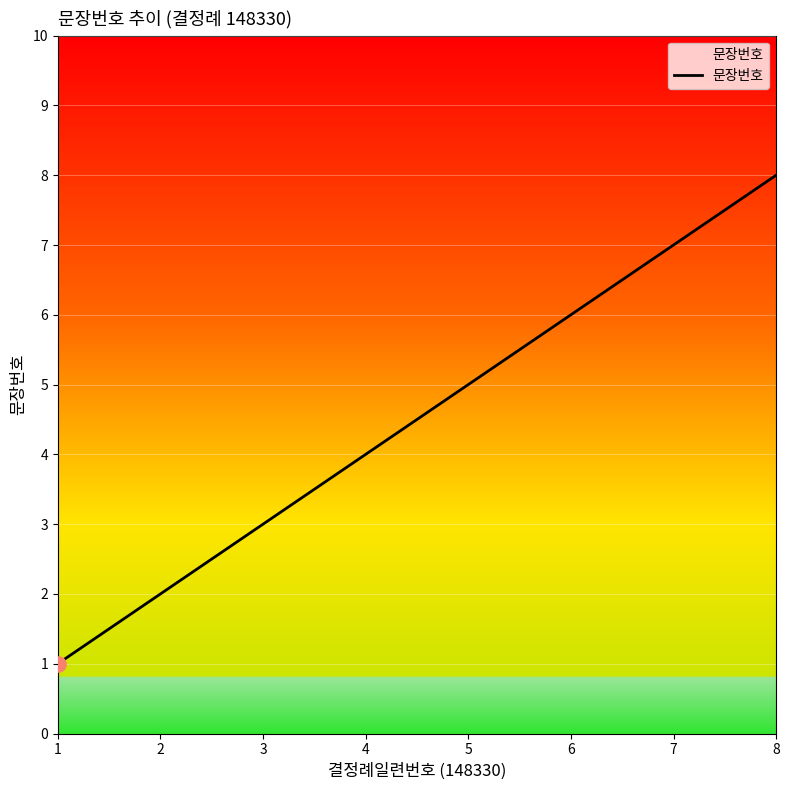

What is the ratio of the value at 6 to the value at 2?

3.0